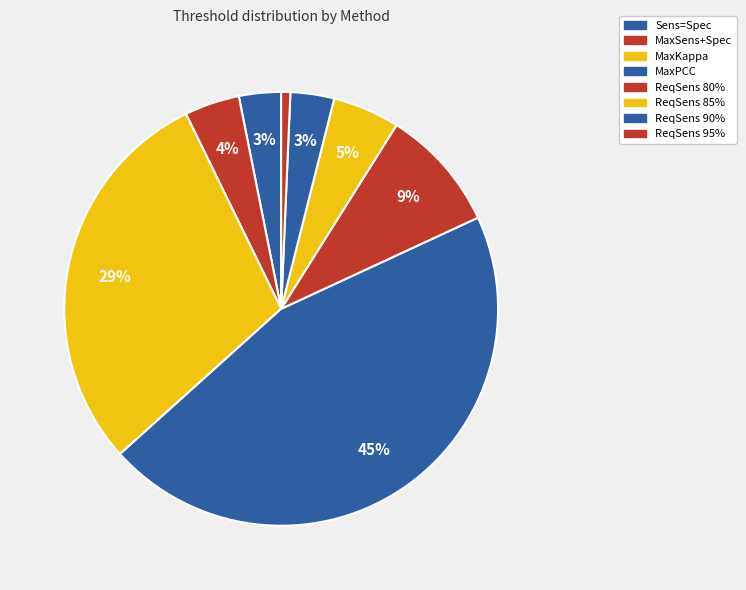

How many slices are in this pie chart?

8